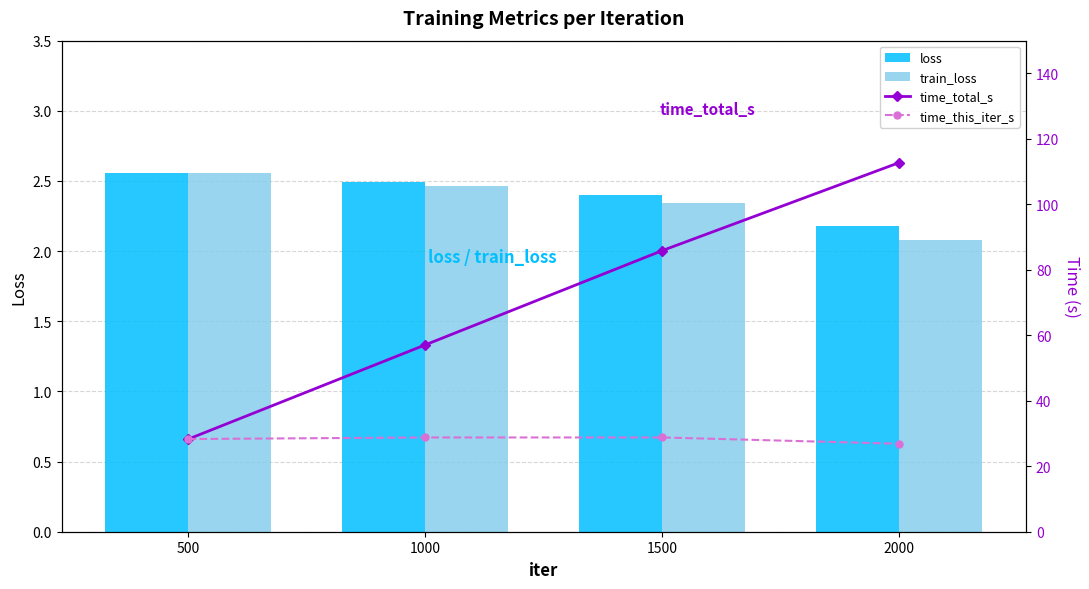

Which series has the largest range (max minus min)?

time_total_s